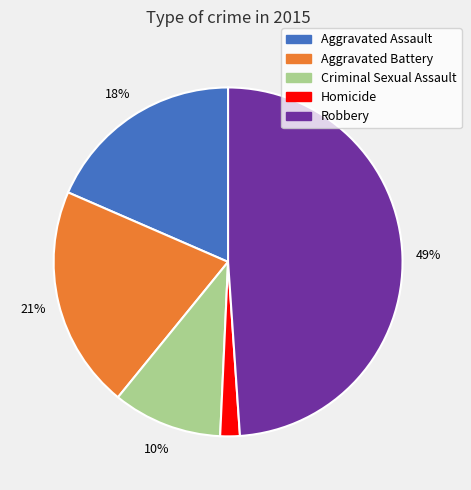

Combined, do Aggravated Assault and Criminal Sexual Assault account for over 50%?

No